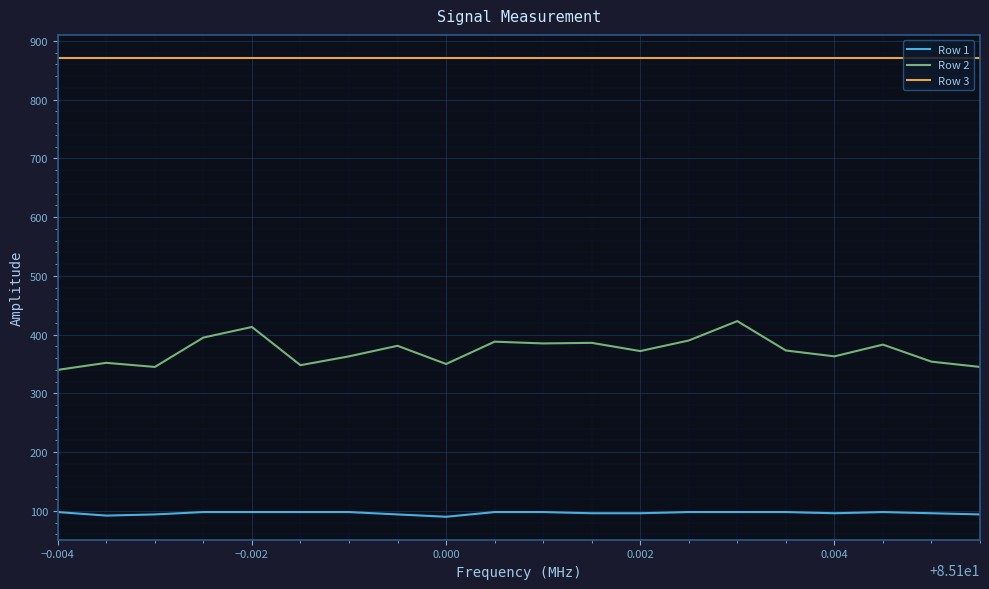

Which series has the largest range (max minus min)?

Row 2